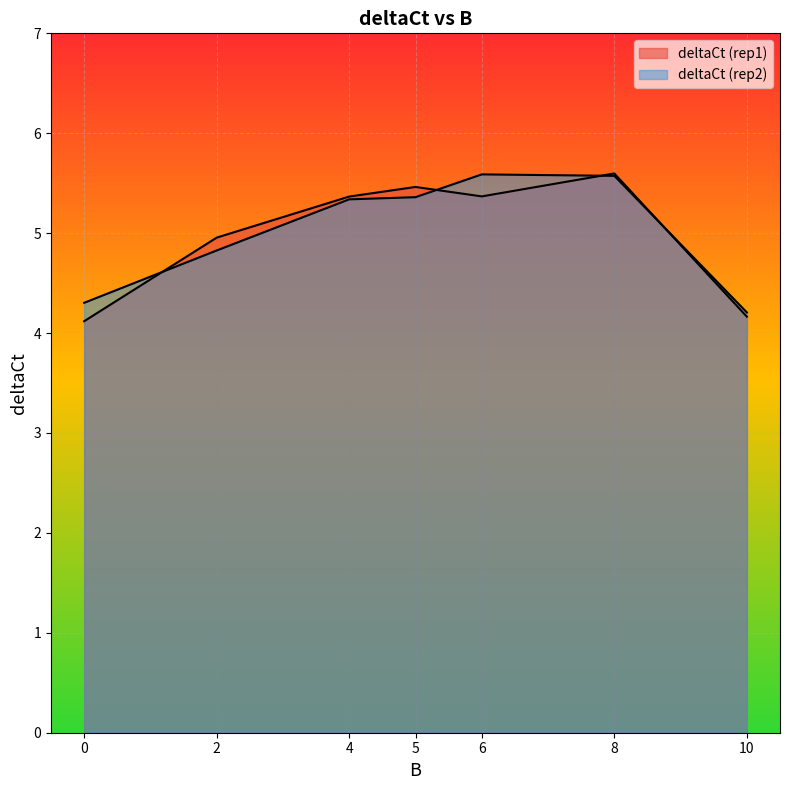

What are all the series names shown in the legend?

deltaCt (rep1), deltaCt (rep2)